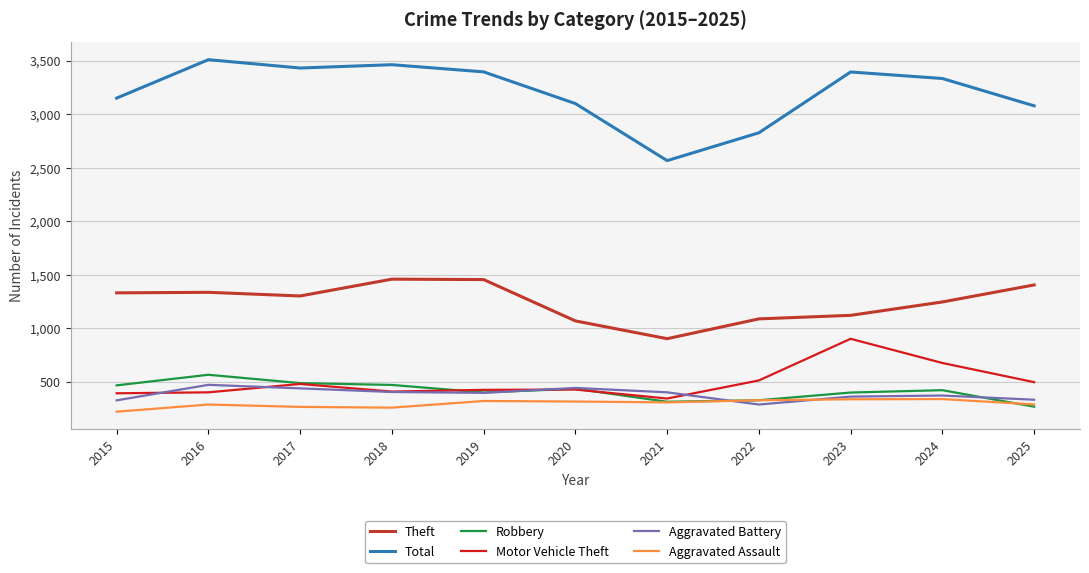

The Motor Vehicle Theft series shows 512 at 2022. True or false?

True